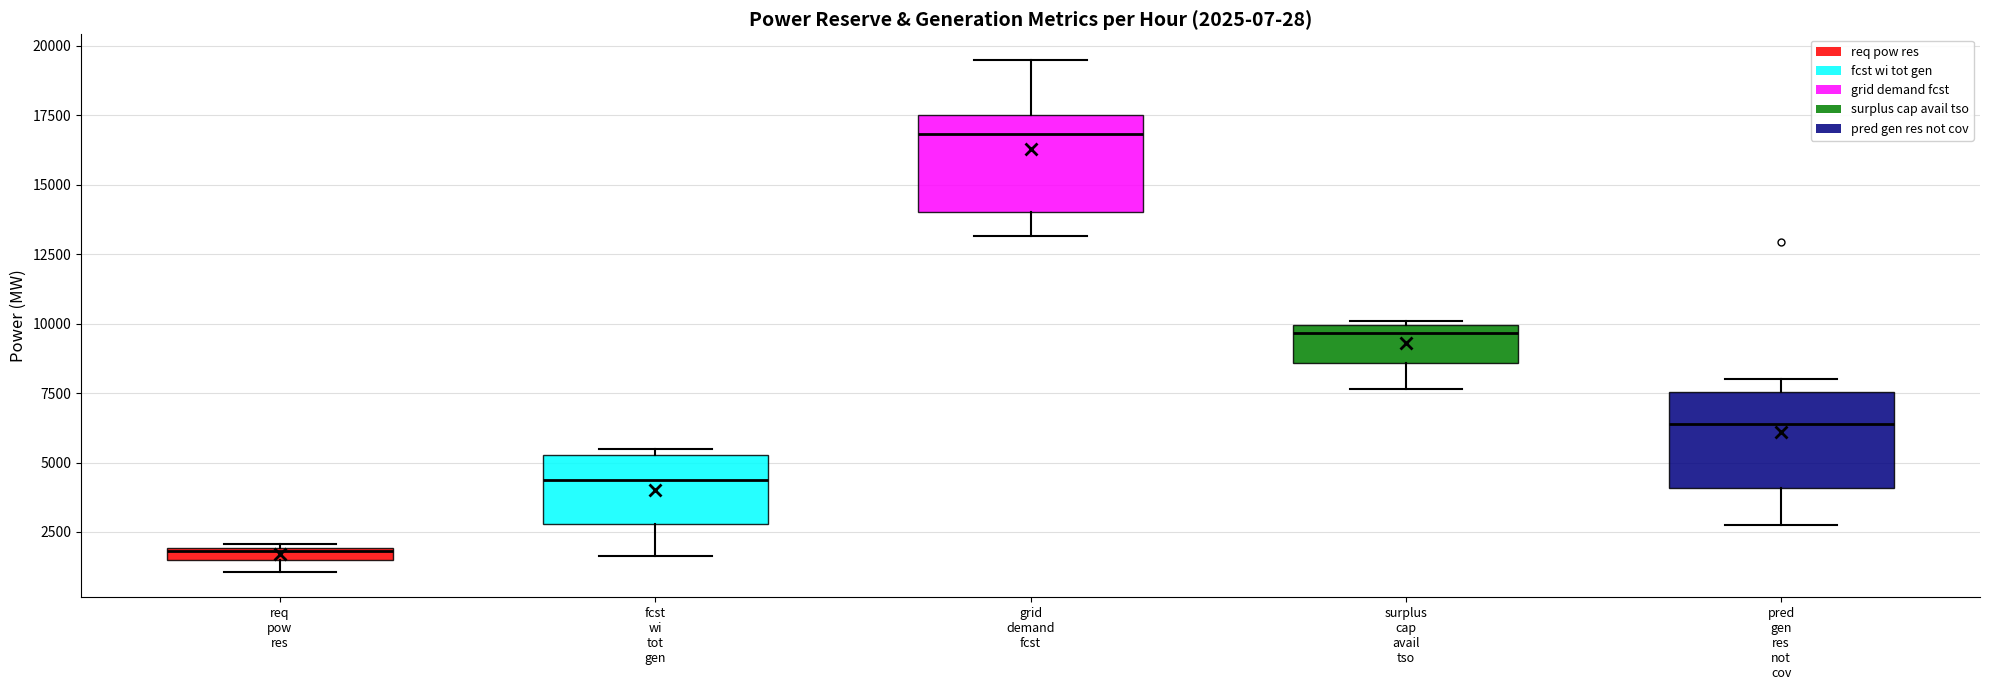

Which box's median line is the lowest?

req pow res